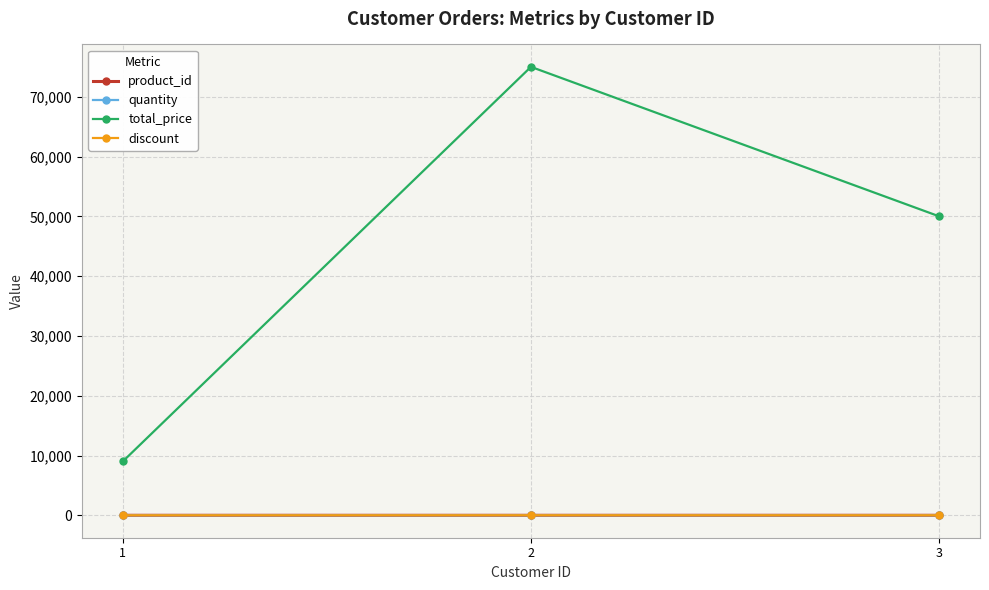

Which series has the largest total across all categories?

total_price